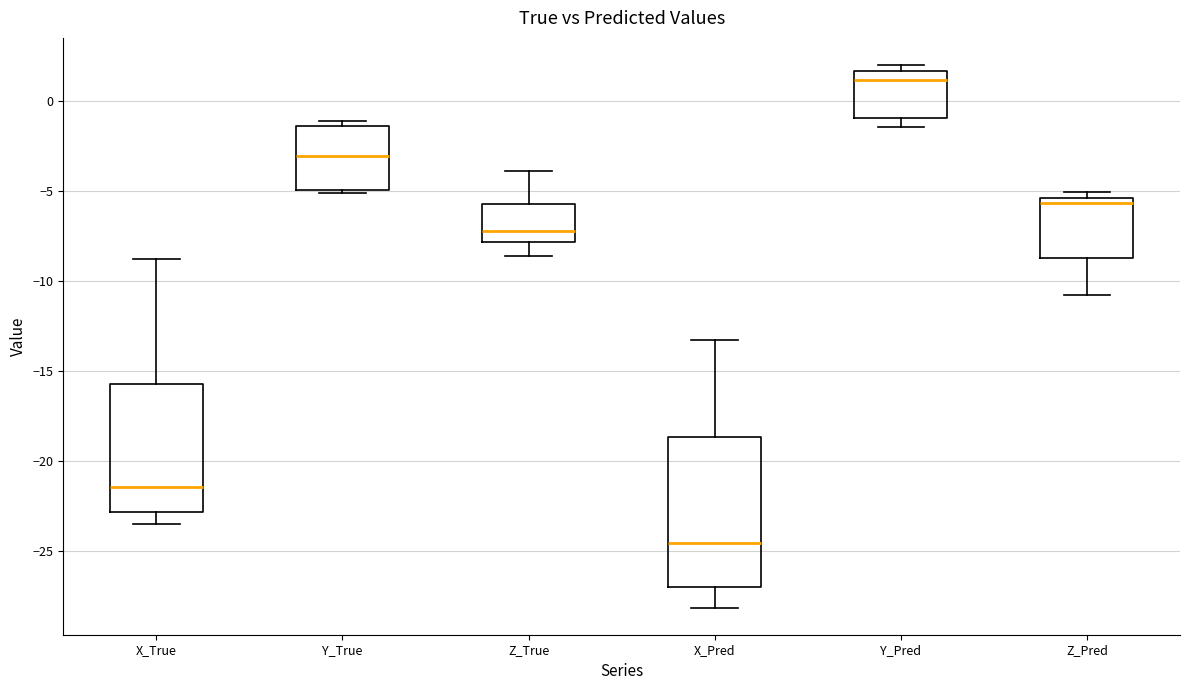

Reading left to right, read every box against the y-axis: the position of its median line, the range the box covers, and the ends of its whiskers. The values are not printed on the chart, so give them approximately, as read against the axis.

X_True: median -21.5, box -23.0 to -15.5, whiskers -23.5 to -9.0
Y_True: median -3.0, box -5.0 to -1.5, whiskers -5.0 (just below the box's lower edge) to -1.0
Z_True: median -7.0, box -8.0 to -5.5, whiskers -8.5 to -4.0
X_Pred: median -24.5, box -27.0 to -18.5, whiskers -28.0 to -13.5
Y_Pred: median 1.0, box -1.0 to 1.5, whiskers -1.5 to 2.0
Z_Pred: median -5.5 (just below the box's upper edge), box -8.5 to -5.5, whiskers -11.0 to -5.0